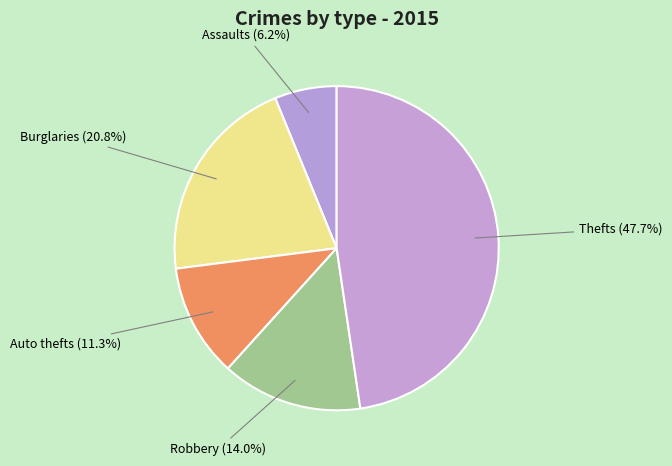

Which has a higher value, Assaults (6.2%) or Robbery (14.0%)?

Robbery (14.0%)